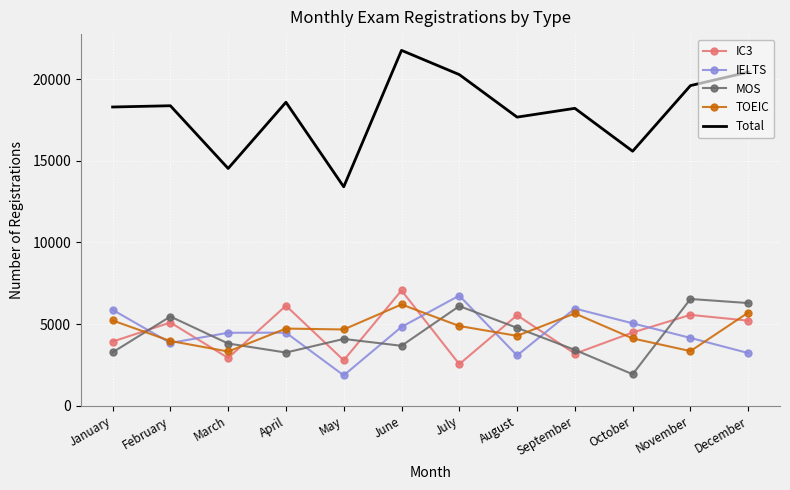

What is the minimum value shown in the chart?

1861